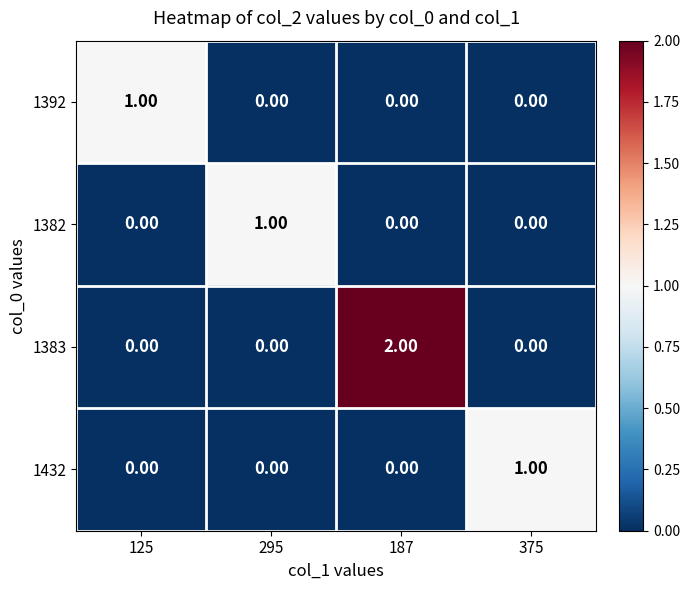

Is the value of 1392 at 295 greater than the value of 1383 at 187?

No